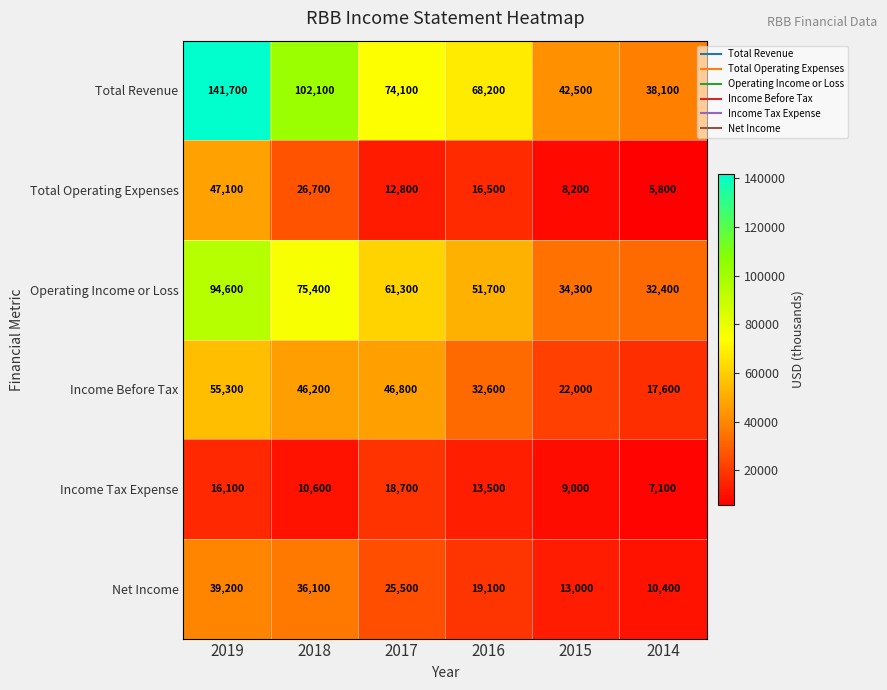

Rank the series by their maximum value, from highest to lowest.

Total Revenue, Operating Income or Loss, Income Before Tax, Total Operating Expenses, Net Income, Income Tax Expense